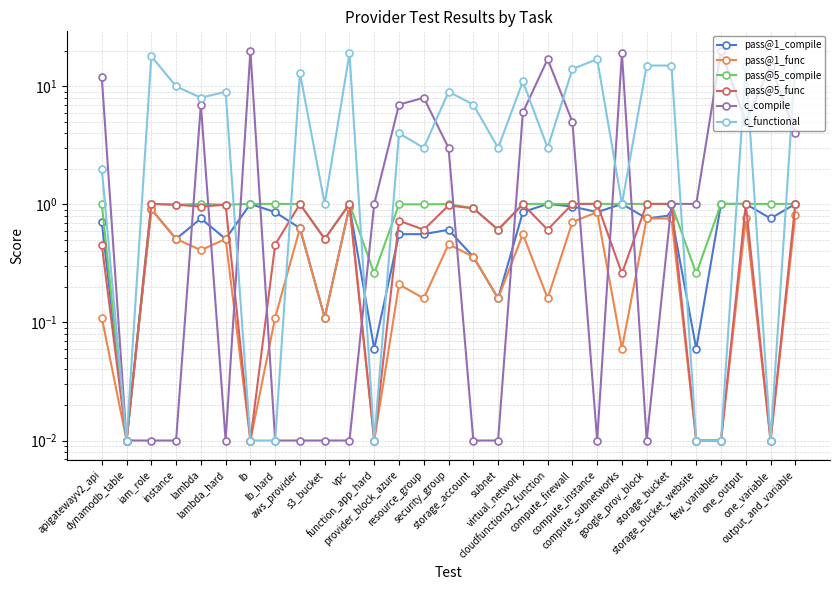

In pass@1_func, how many points are higher than both neighbors (excluding endpoints)?

9